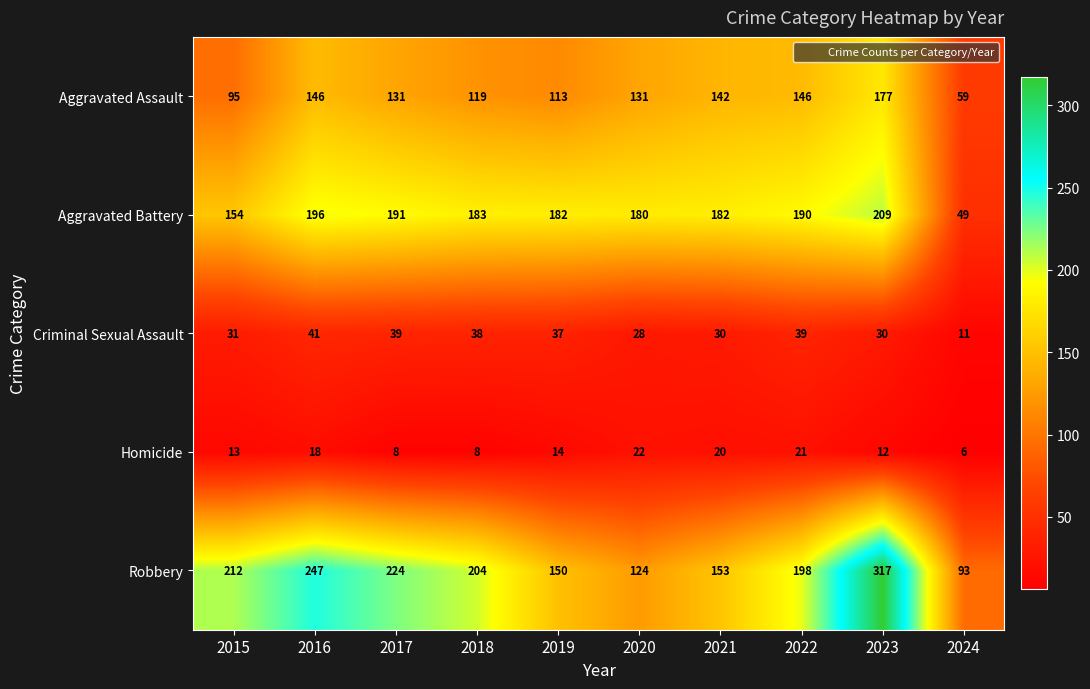

The value of Aggravated Battery at 2017 is 81. True or false?

False